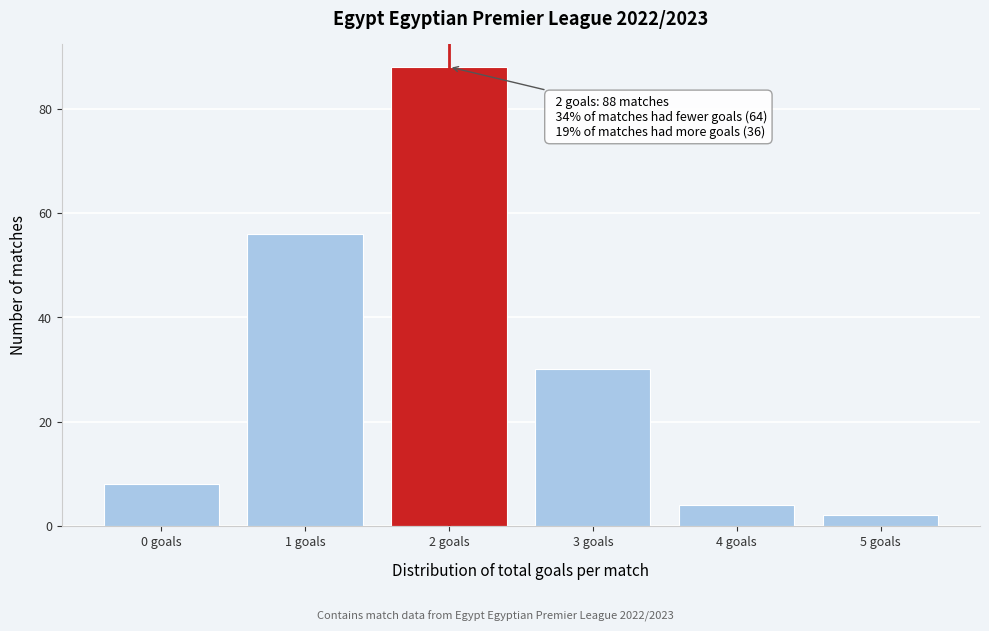

Reading right to left, extract all data points from this chart.

5 goals=2	4 goals=4	3 goals=30	2 goals=88	1 goals=56	0 goals=8